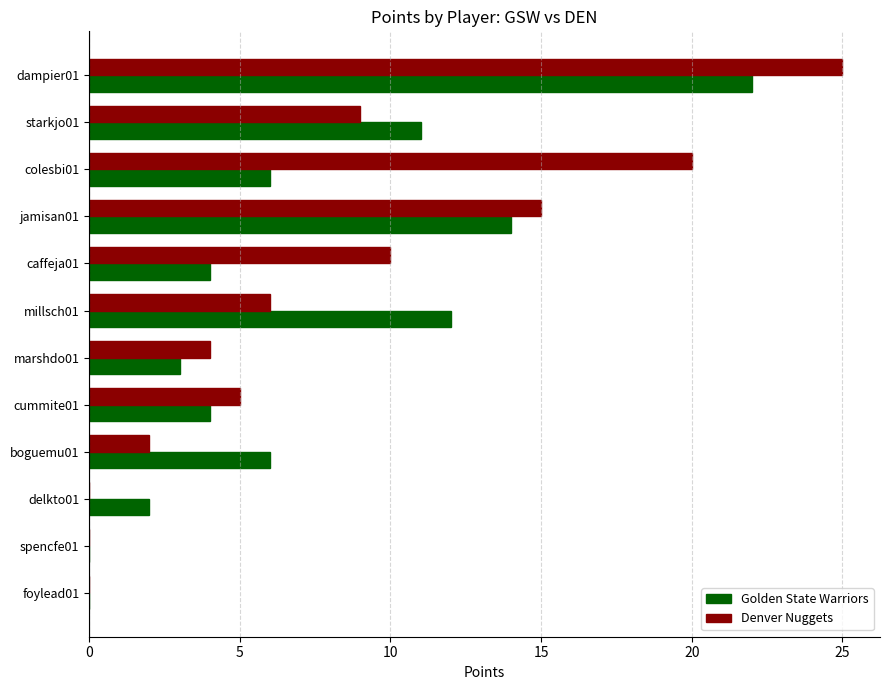

What is the average value of the Denver Nuggets series?

8